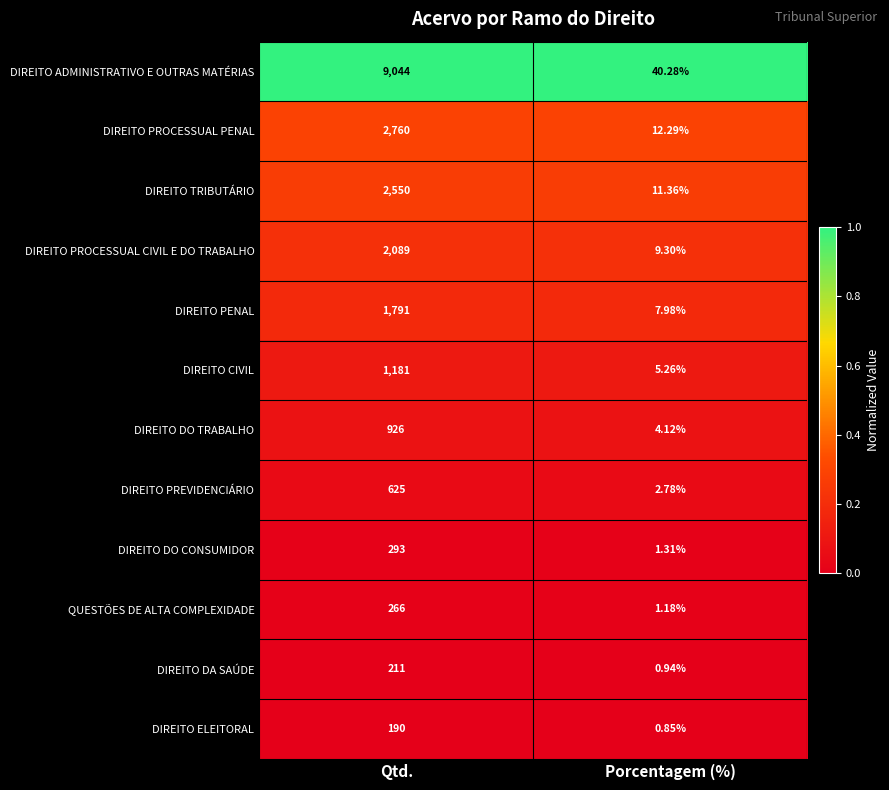

At which label is DIREITO DO CONSUMIDOR closest to 147?

Porcentagem (%)